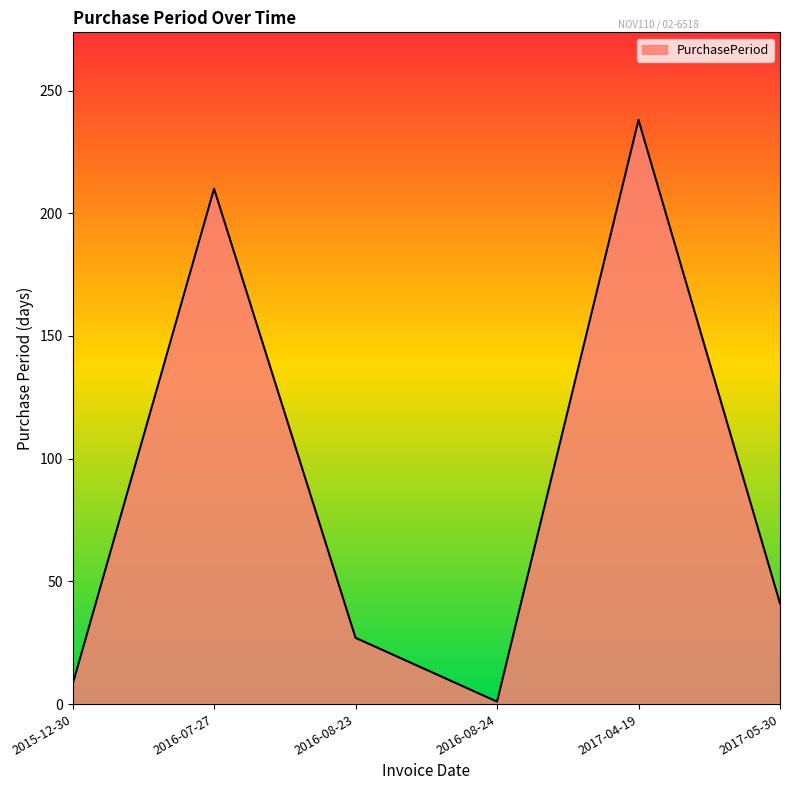

At which category does the data reach its first local valley?

2016-08-24